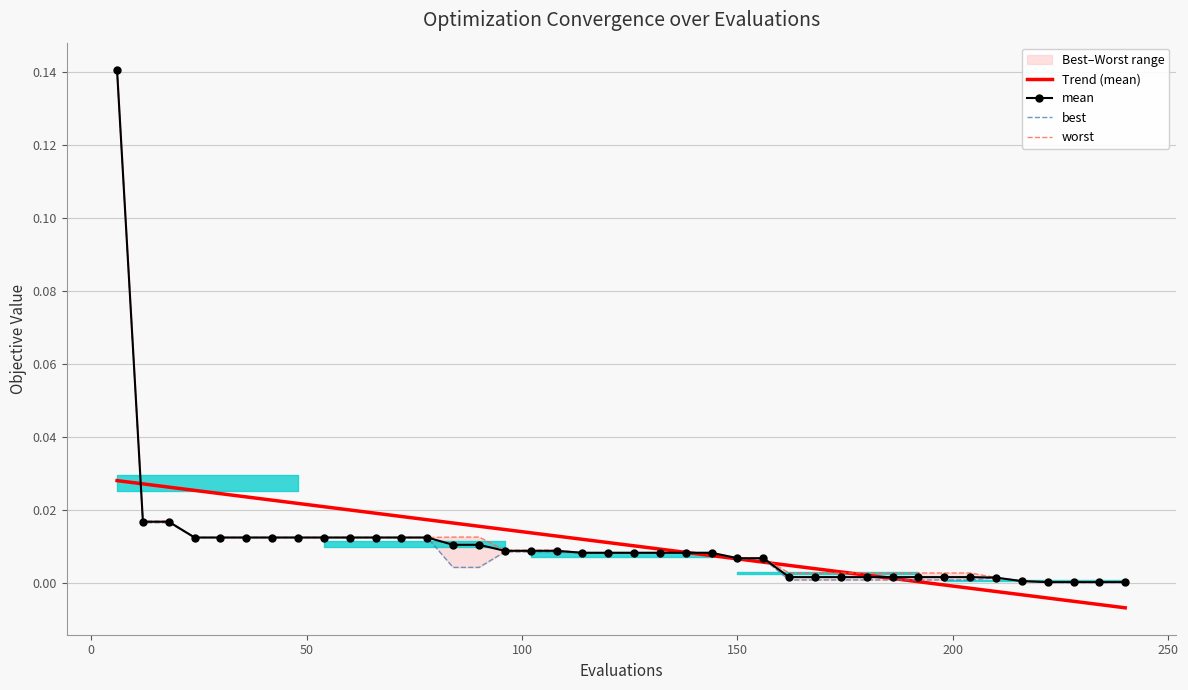

Which category has the highest value in the best series?

6